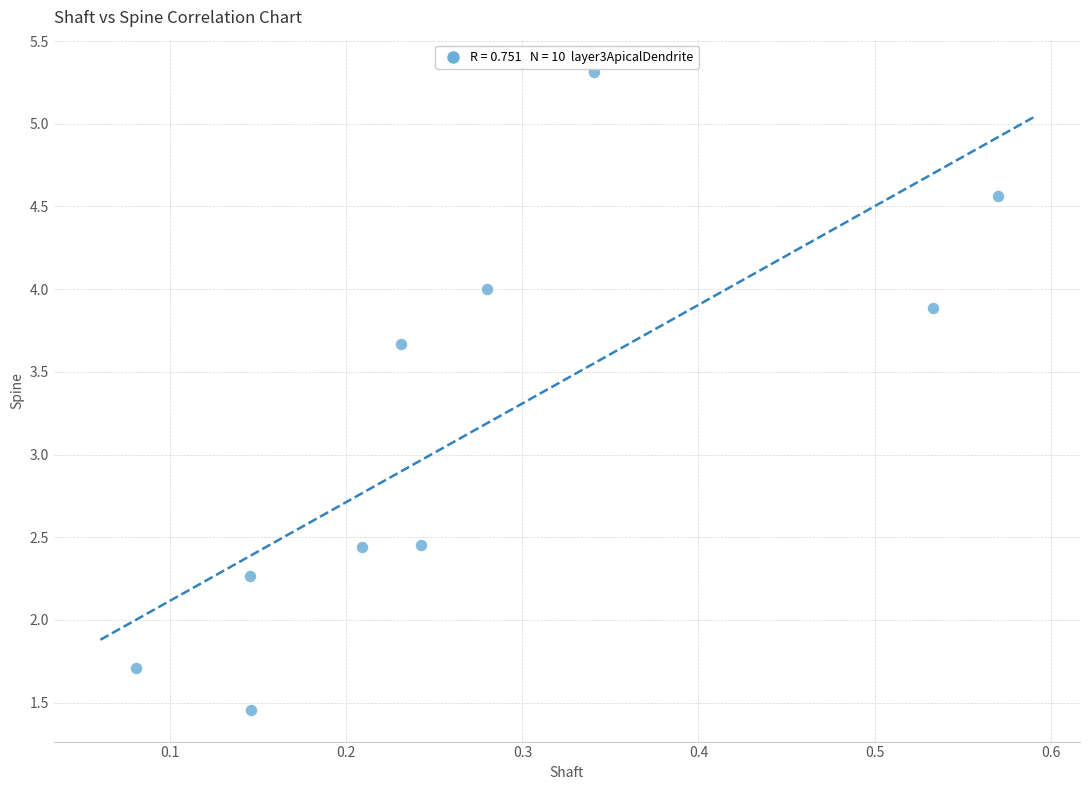

What is the range of Y values (max minus min)?

3.9